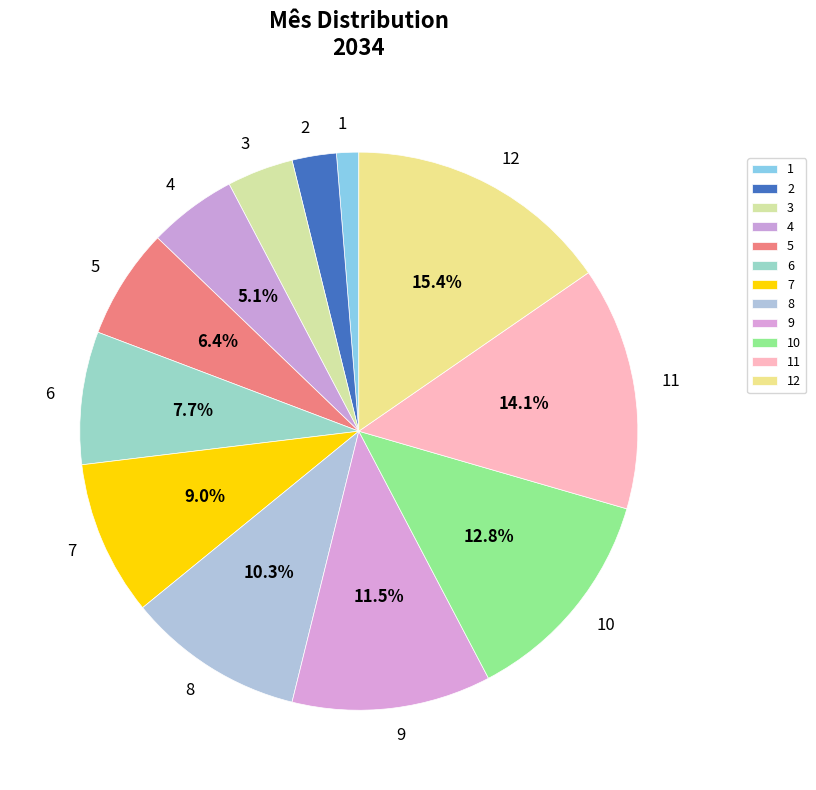

To the nearest percent, what portion does 11 represent?

14%